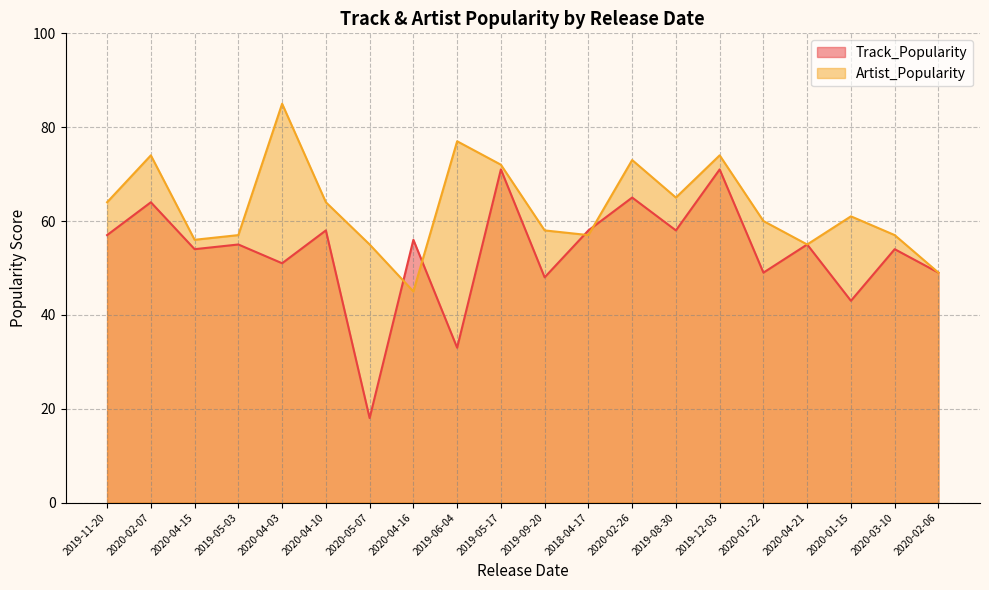

How many lines are shown in the chart?

2